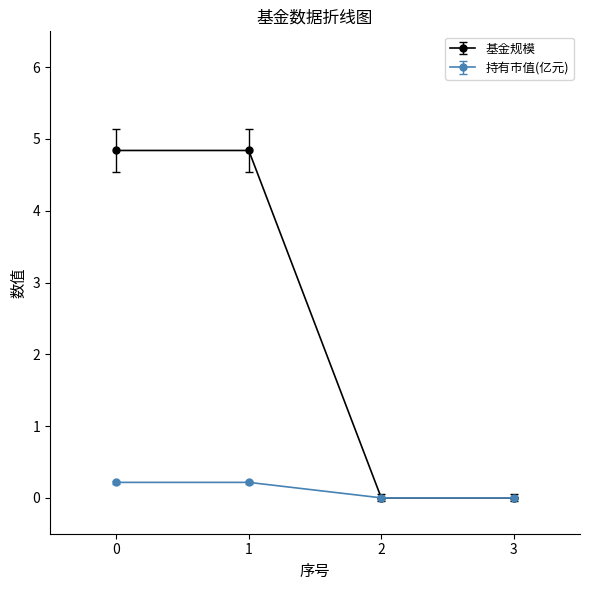

What is the maximum value shown in the chart?

4.8